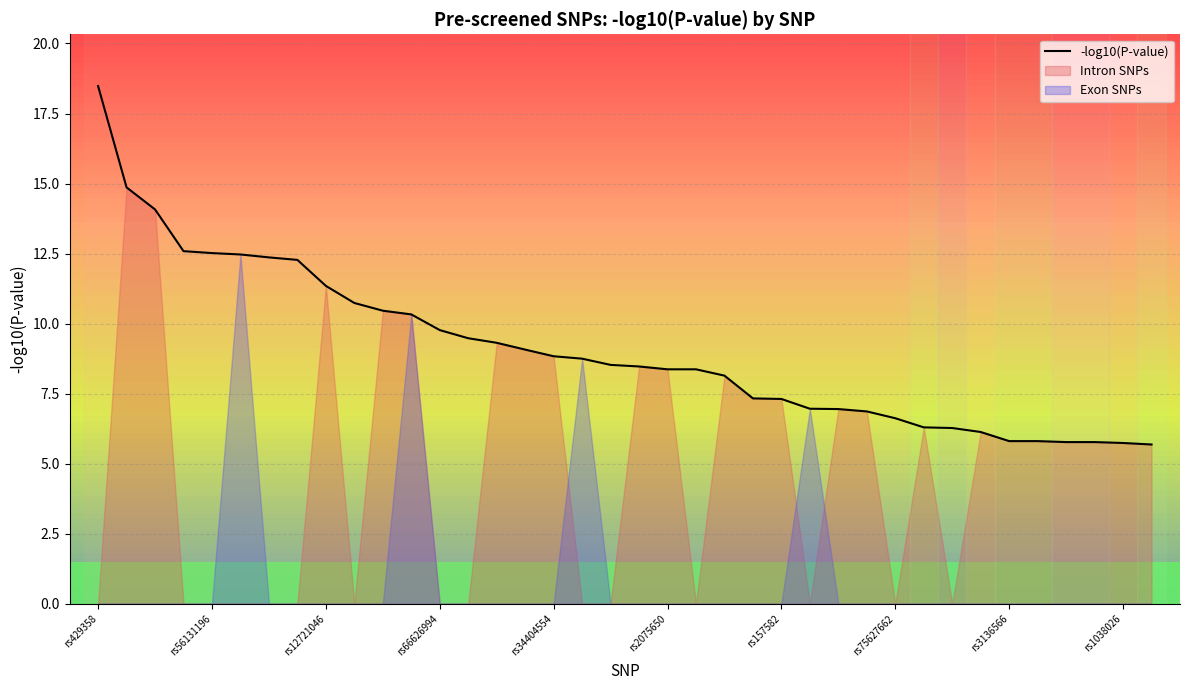

Reading left to right, transcribe all the data shown in this chart.

18.5	14.9	14.1	12.6	12.5	12.5	12.4	12.3	11.3	10.7	10.5	10.3	9.8	9.5	9.3	9.1	8.8	8.7	8.5	8.5	8.4	8.4	8.1	7.3	7.3	7.0	7.0	6.9	6.6	6.3	6.3	6.1	5.8	5.8	5.8	5.8	5.7	5.7